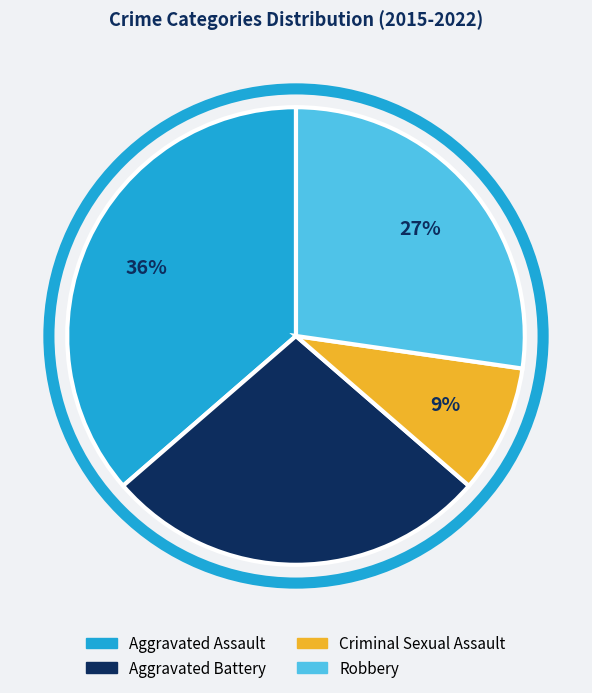

Do Aggravated Assault and Criminal Sexual Assault together represent more than half of the pie?

No